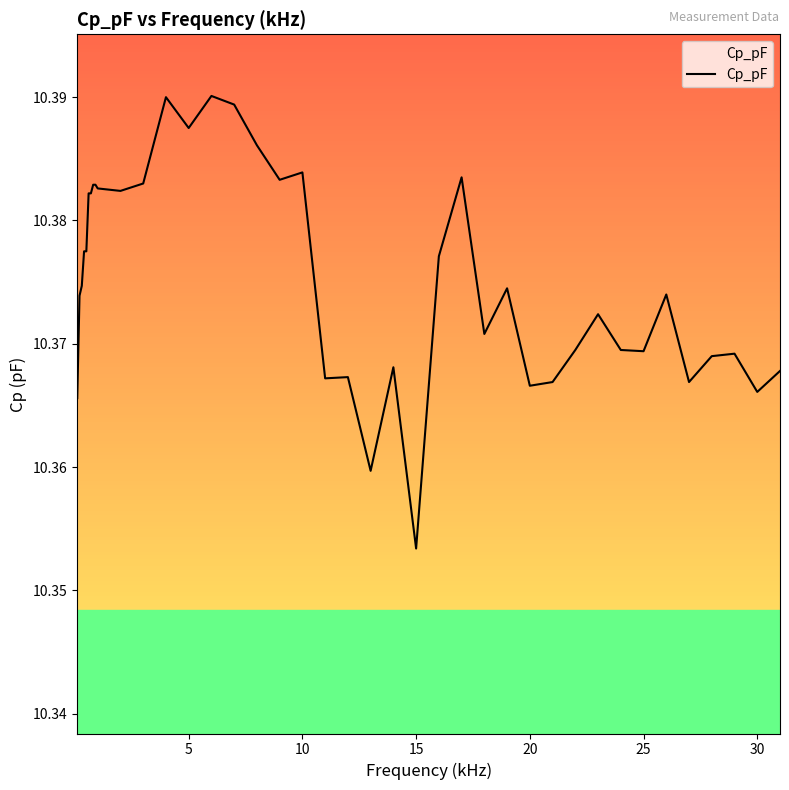

What is the value of the 24th point from the left?

10.4